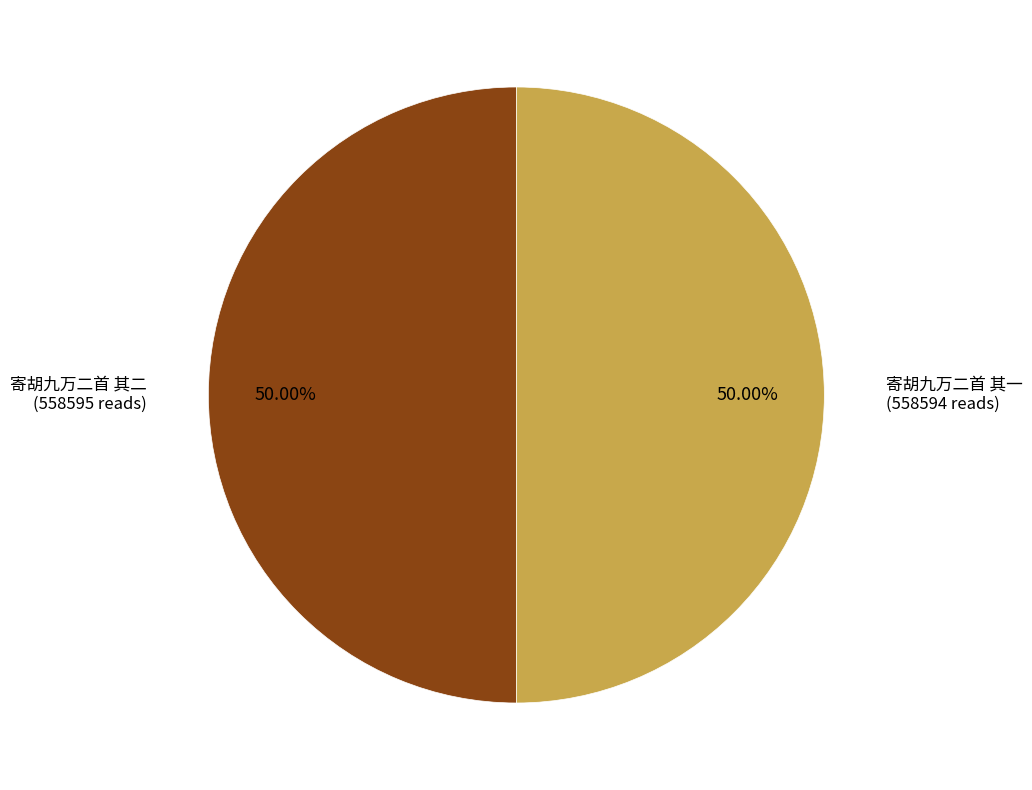

Count the number of slices in the pie.

2